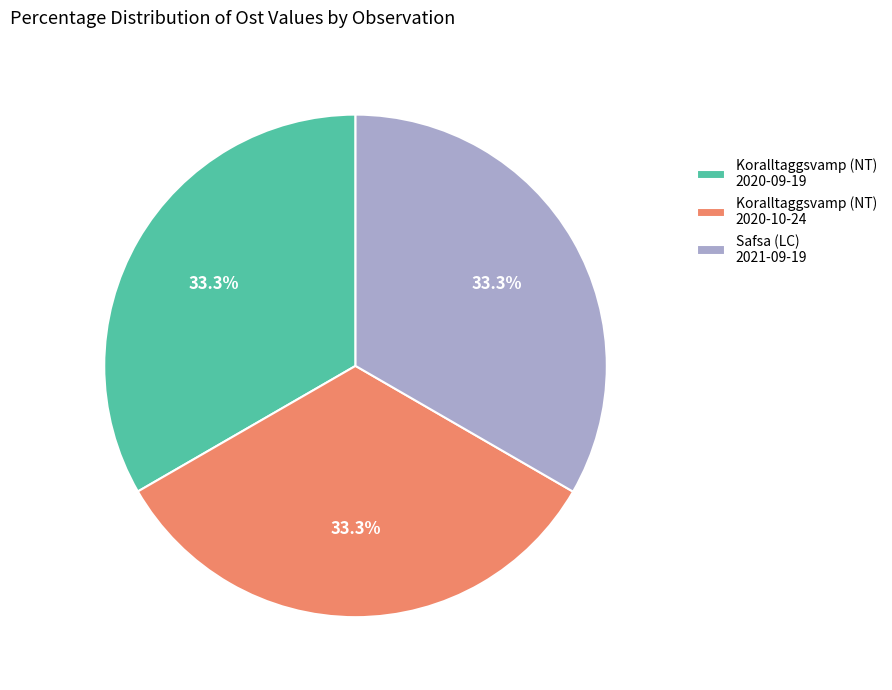

How much of the chart is everything except Safsa (LC) 2021-09-19?

66.7%